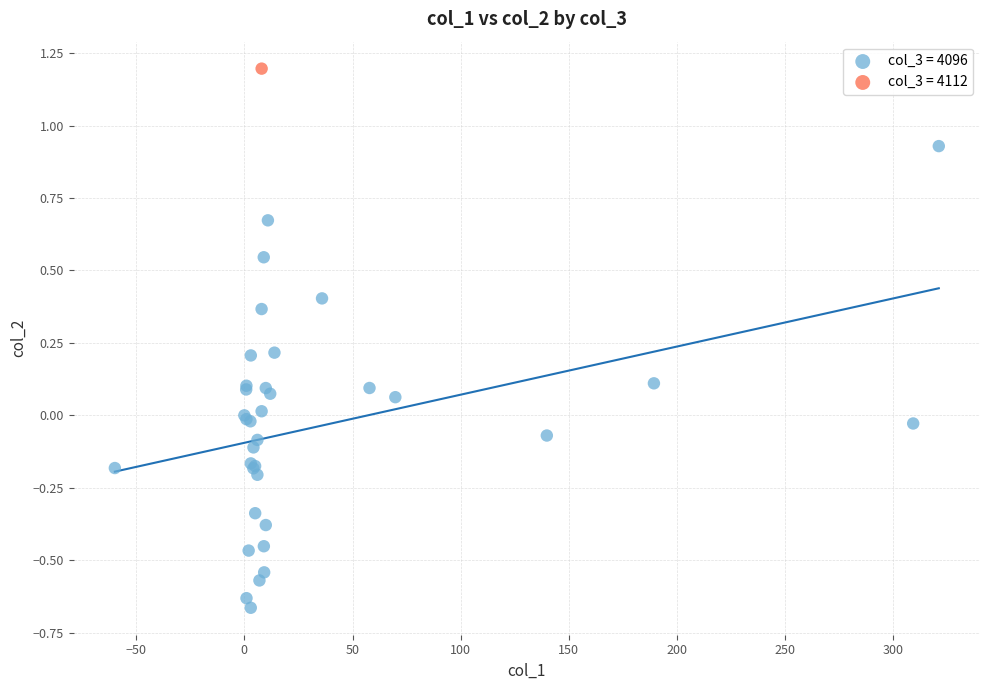

What are all the series names shown in the legend?

col_3 = 4096, col_3 = 4112